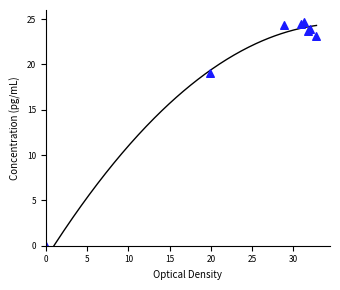

What Y value in the scatter plot is closest to 12?

19.1